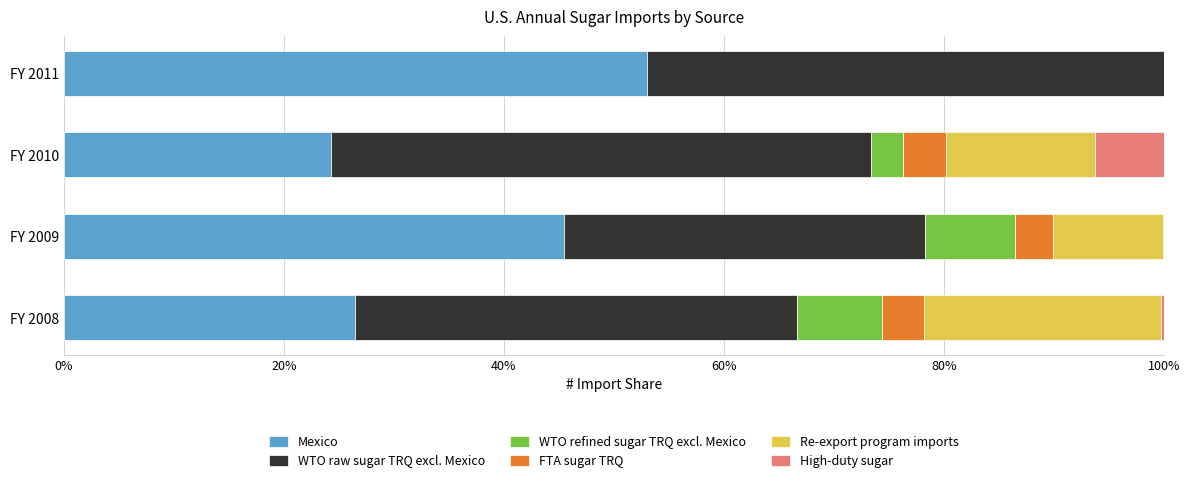

At which label does Mexico reach its peak?

FY 2011